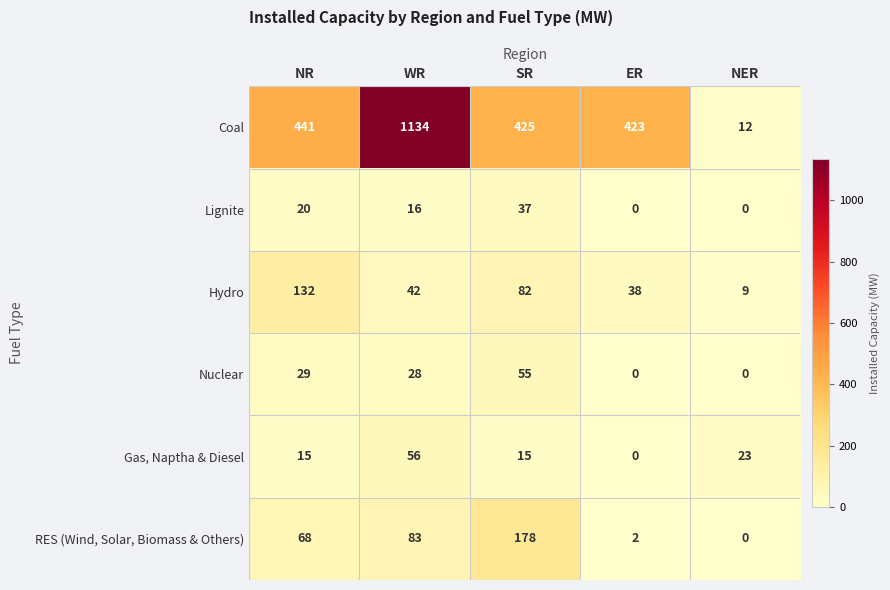

Reading right to left, transcribe all the data shown in this chart.

Coal: 12	423	425	1134	441
Lignite: 0	0	37	16	20
Hydro: 9	38	82	42	132
Nuclear: 0	0	55	28	29
Gas, Naptha & Diesel: 23	0	15	56	15
RES (Wind, Solar, Biomass & Others): 0	2	178	83	68